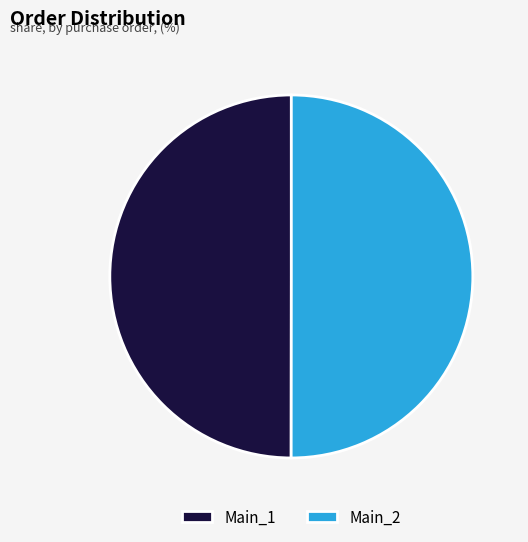

Is the sum of Main_1 and Main_2 greater than half?

Yes